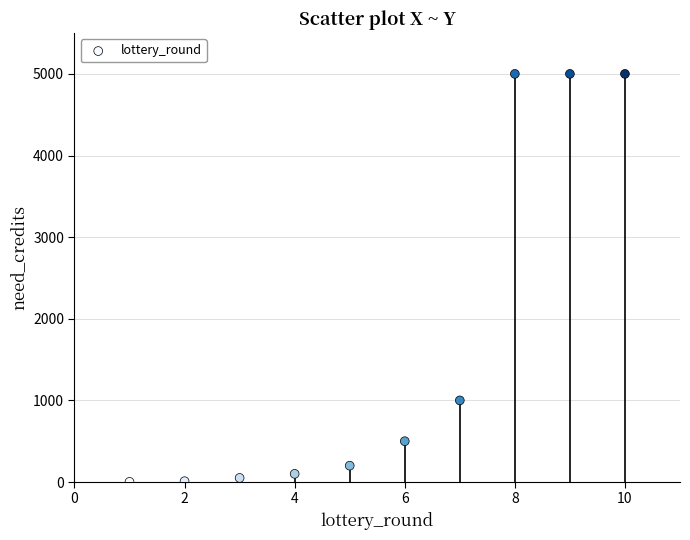

What is the range of X values (max minus min)?

9